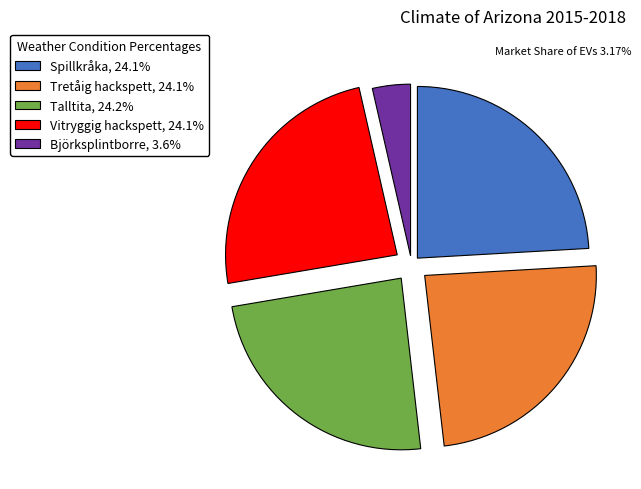

Do Tretåig hackspett and Vitryggig hackspett together represent more than half of the pie?

No